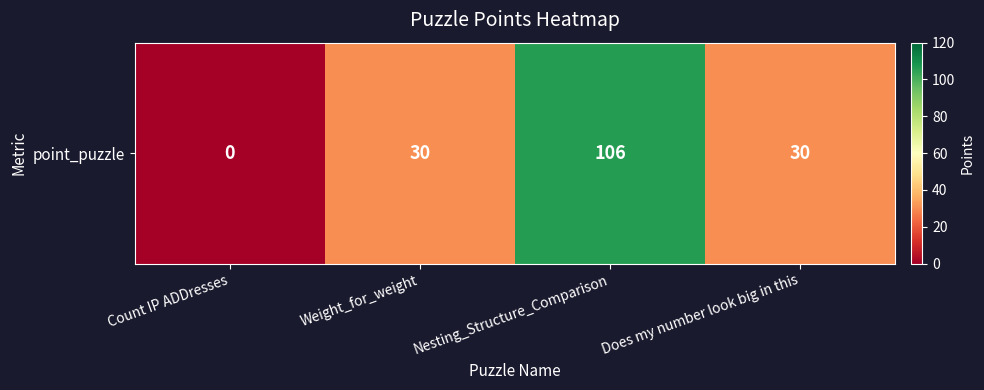

At which category does the chart reach its peak across all series?

Nesting_Structure_Comparison